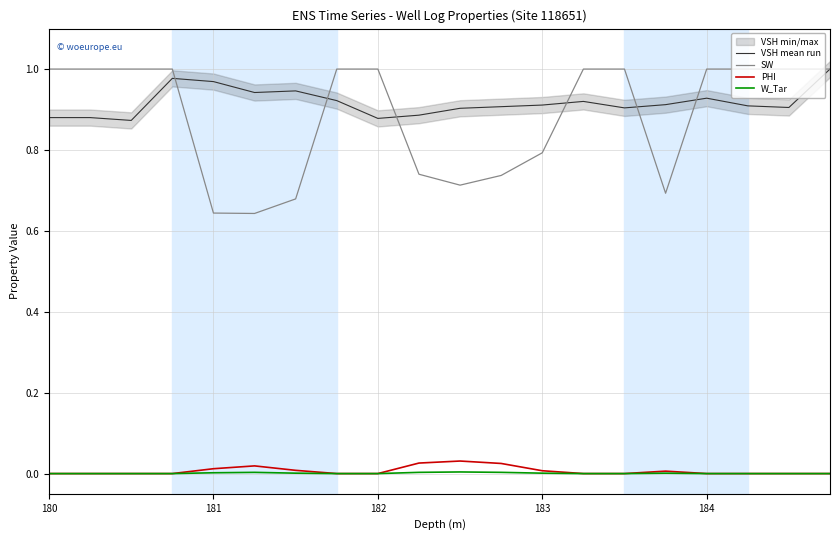

True or false: SW and PHI cross at least once.

False